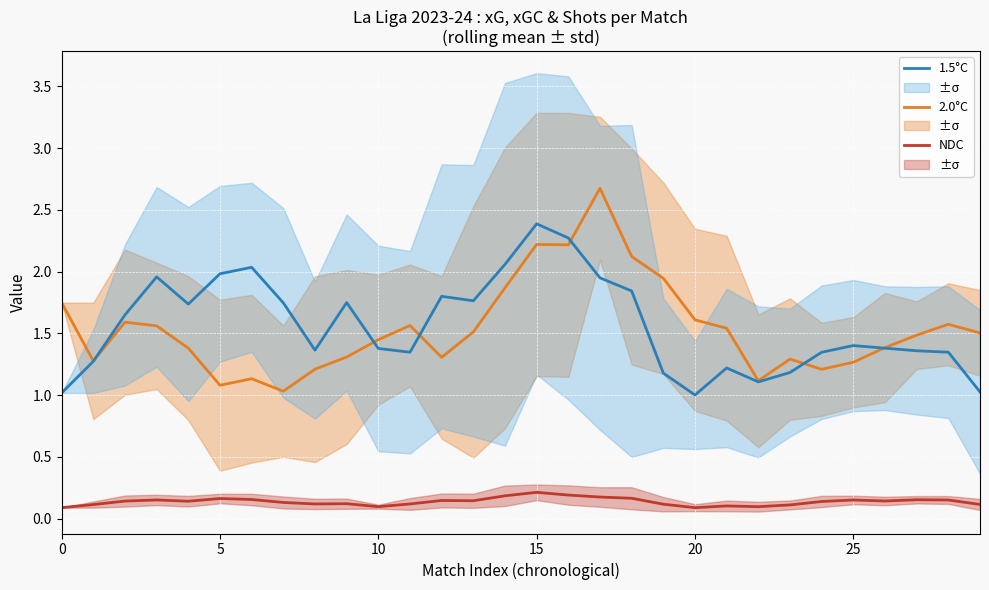

Reading left to right, extract all data points from this chart.

NDC: 0.1	0.1	0.1	0.2	0.1	0.2	0.2	0.1	0.1	0.1	0.1	0.1	0.1	0.1	0.2	0.2	0.2	0.2	0.2	0.1	0.1	0.1	0.1	0.1	0.1	0.2	0.1	0.2	0.2	0.1
2.0°C: 1.7	1.3	1.6	1.6	1.4	1.1	1.1	1.0	1.2	1.3	1.4	1.6	1.3	1.5	1.9	2.2	2.2	2.7	2.1	1.9	1.6	1.5	1.1	1.3	1.2	1.3	1.4	1.5	1.6	1.5
1.5°C: 1.0	1.3	1.7	2.0	1.7	2.0	2.0	1.7	1.4	1.7	1.4	1.3	1.8	1.8	2.1	2.4	2.3	1.9	1.8	1.2	1.0	1.2	1.1	1.2	1.3	1.4	1.4	1.4	1.3	1.0